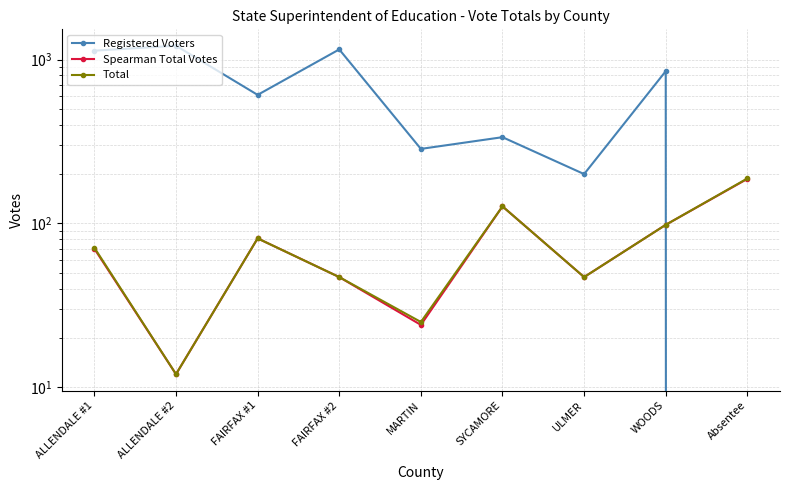

What is the minimum value for Spearman Total Votes?

12